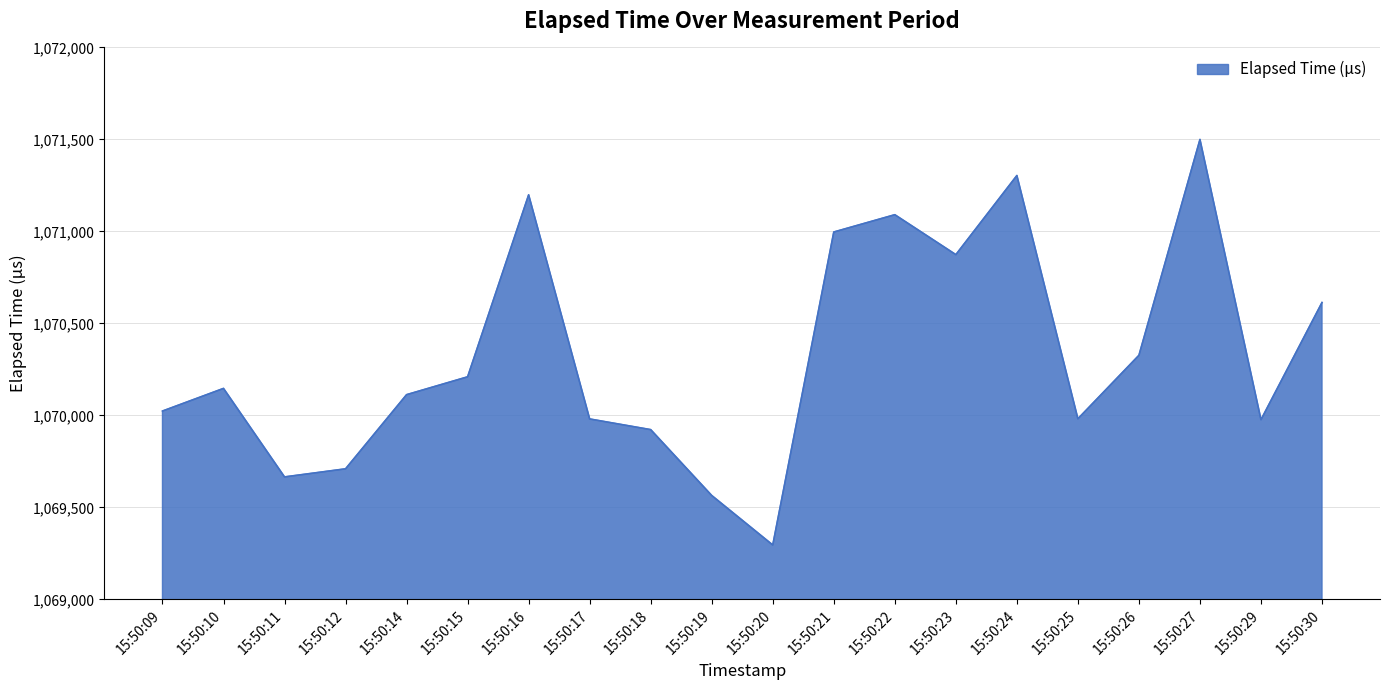

What value does the data have at 15:50:12?

1069710